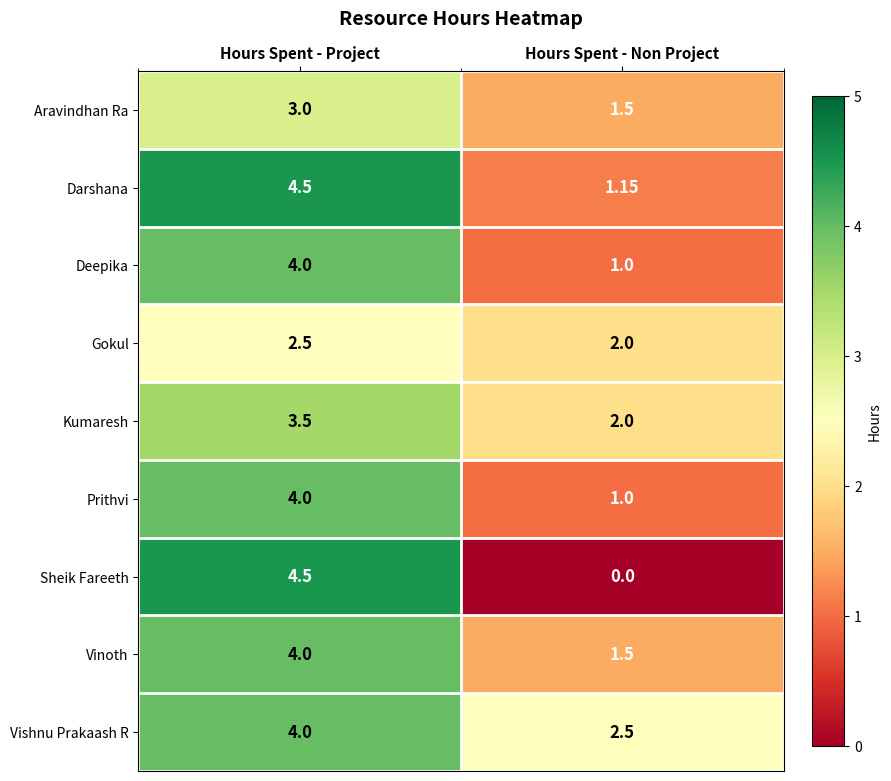

Between Hours Spent - Project and Hours Spent - Non Project, which series saw the biggest shift?

Sheik Fareeth